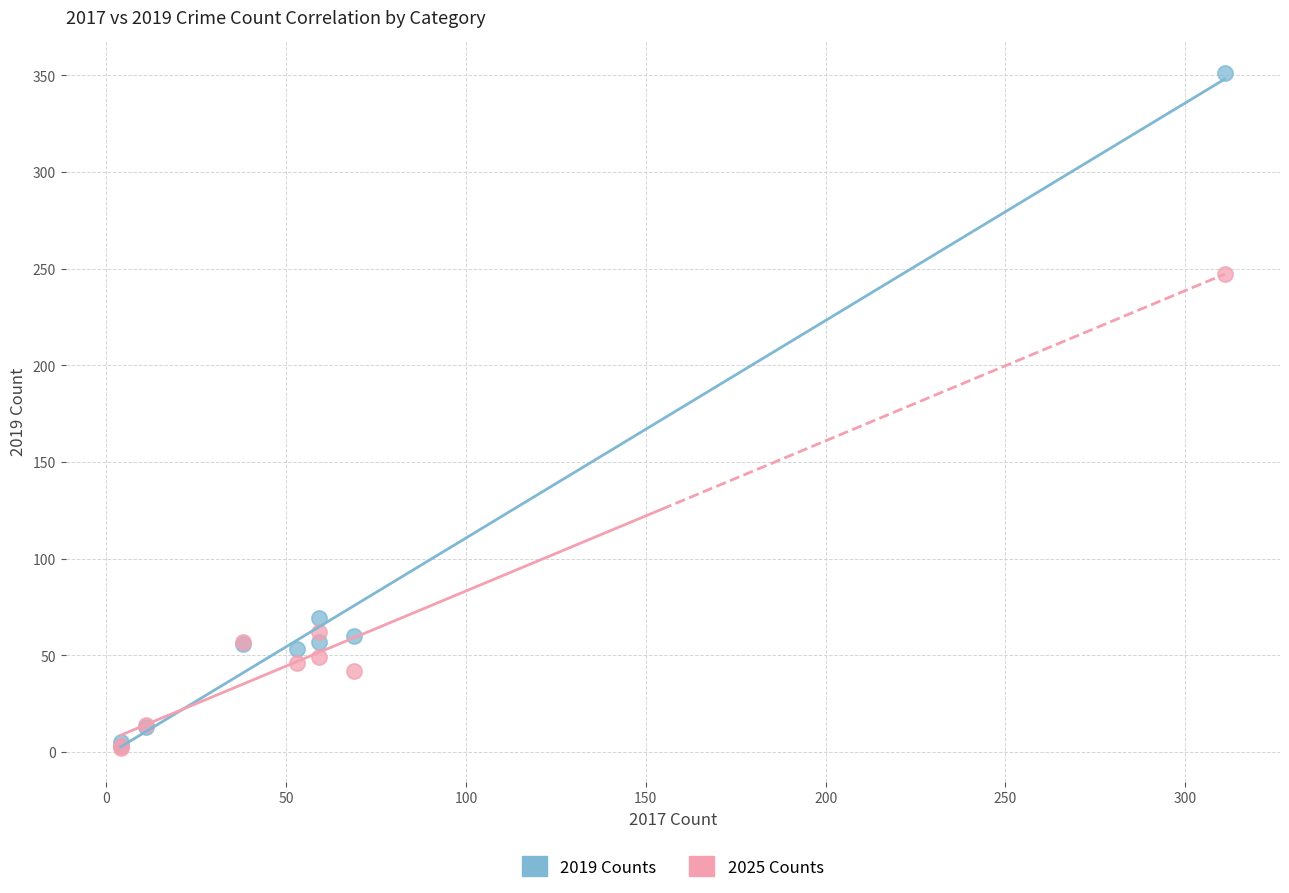

Across all series, what Y value is closest to 176?

247